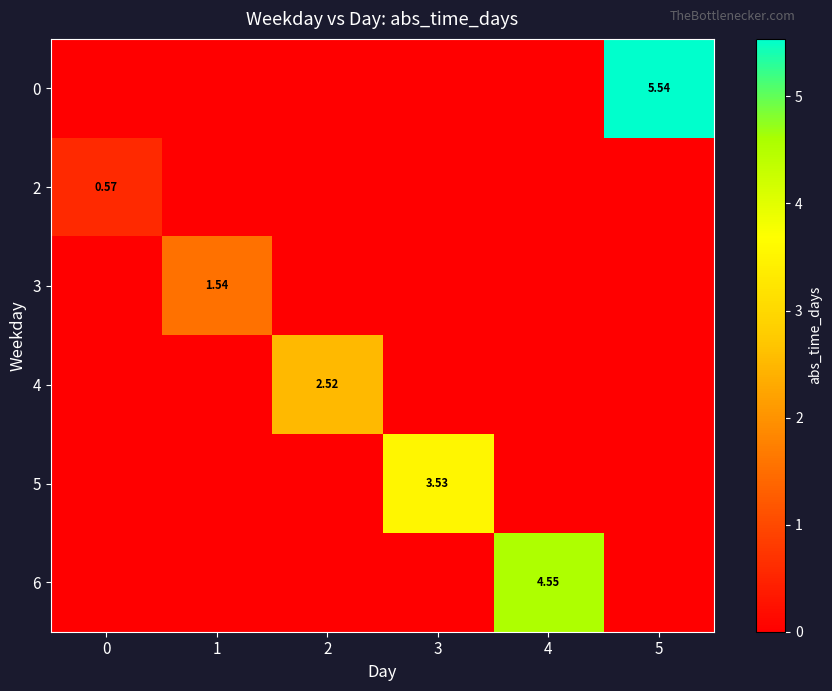

How many data points in row_3 are above 0?

1